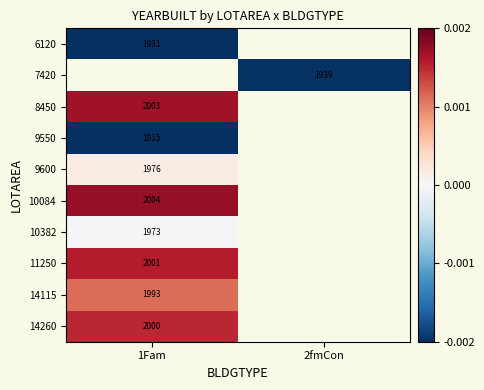

The value of 14115 at 1Fam is 1993.0. True or false?

True